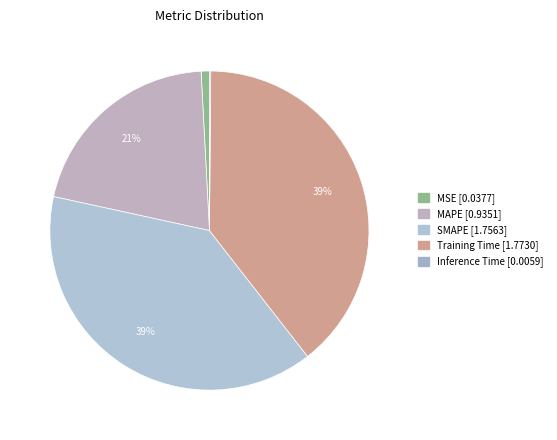

What percentage is the Training Time slice, to the nearest percent?

39%